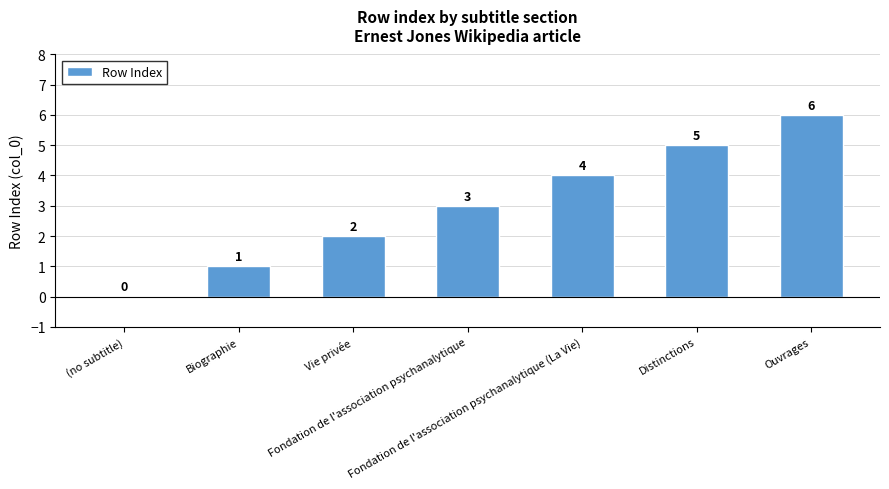

How many series are shown in this chart?

1